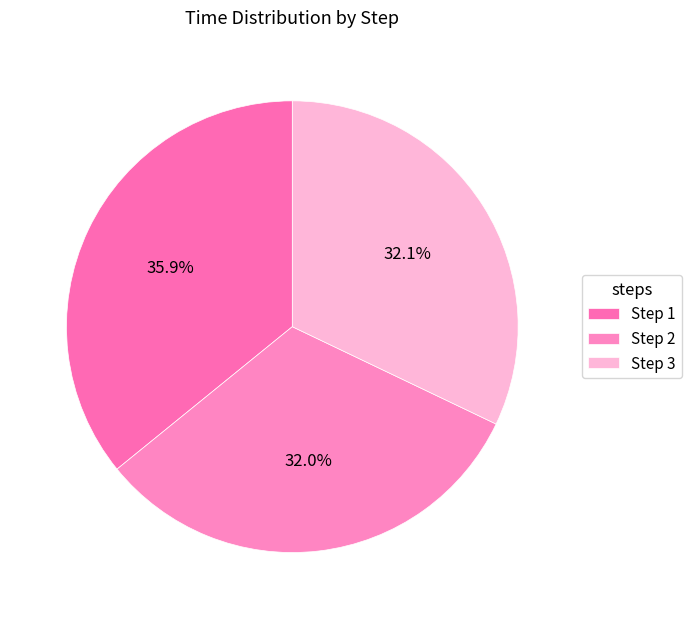

How many segments does this pie chart have?

3